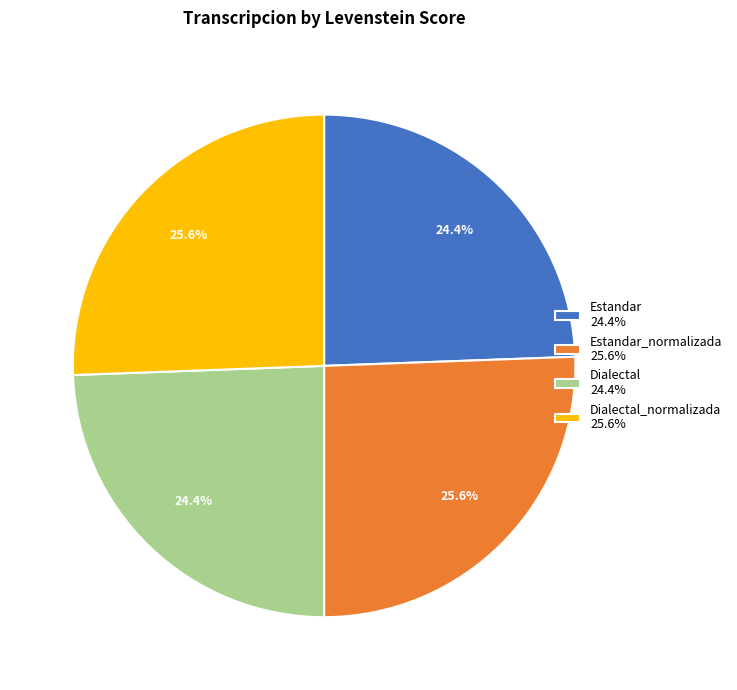

Which has a higher value, Dialectal_normalizada 25.6% or Estandar 24.4%?

Dialectal_normalizada 25.6%